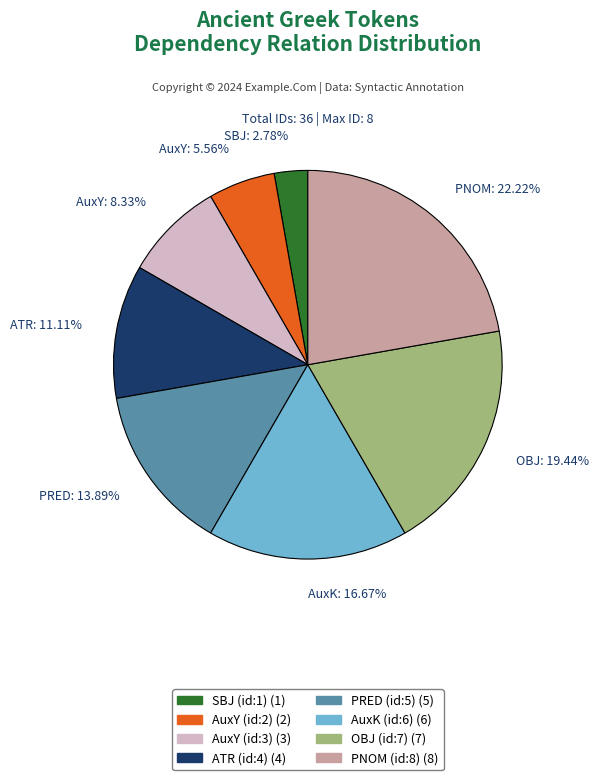

Which category has the smallest portion of the pie?

SBJ: 2.78%